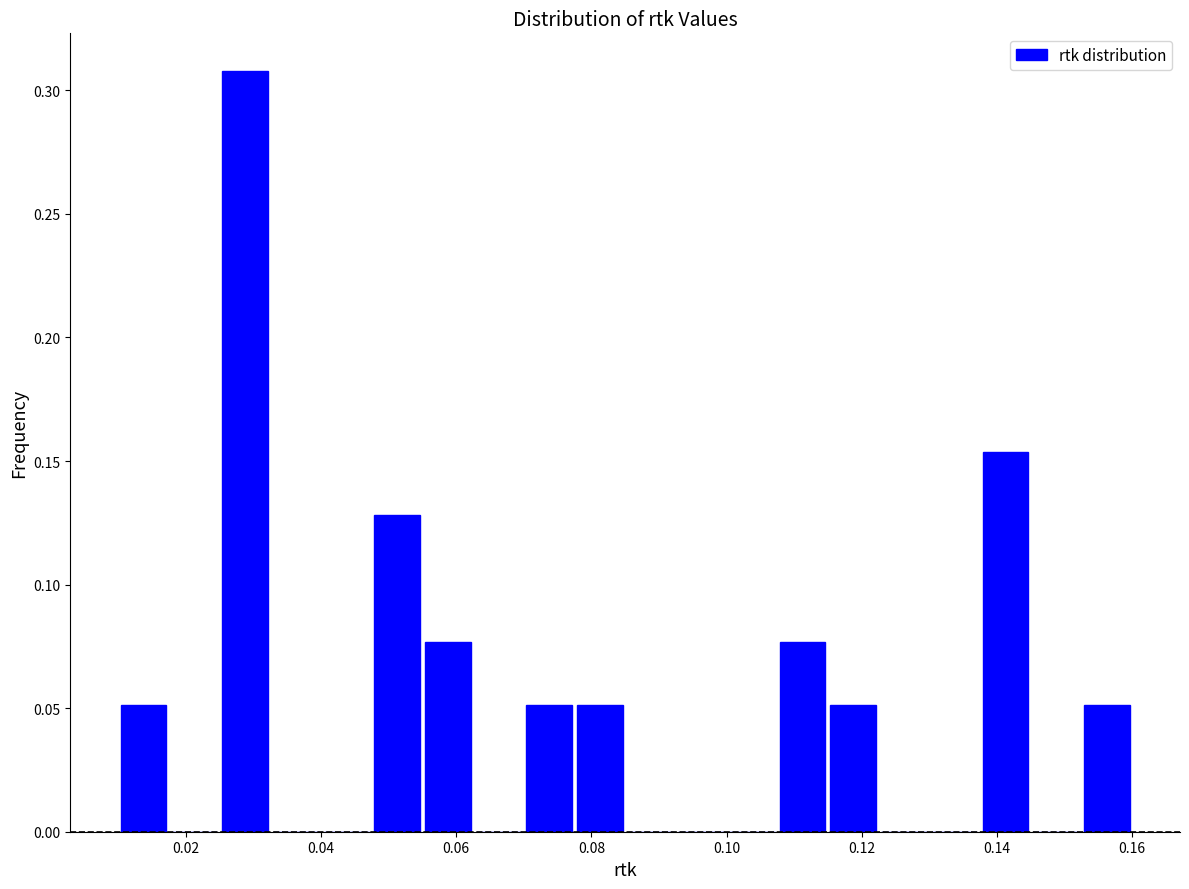

Around what value on the x-axis is the tallest bar? Give the approximate position of its centre, as read against the axis.

0.028